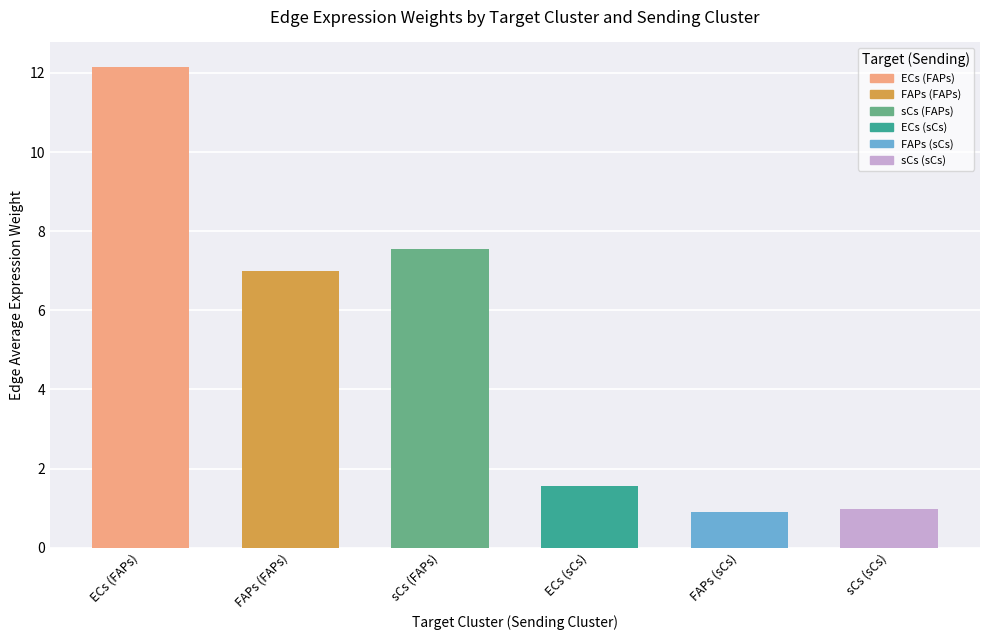

Reading right to left, list all the values displayed in this chart.

1.0	0.9	1.6	7.6	7.0	12.2